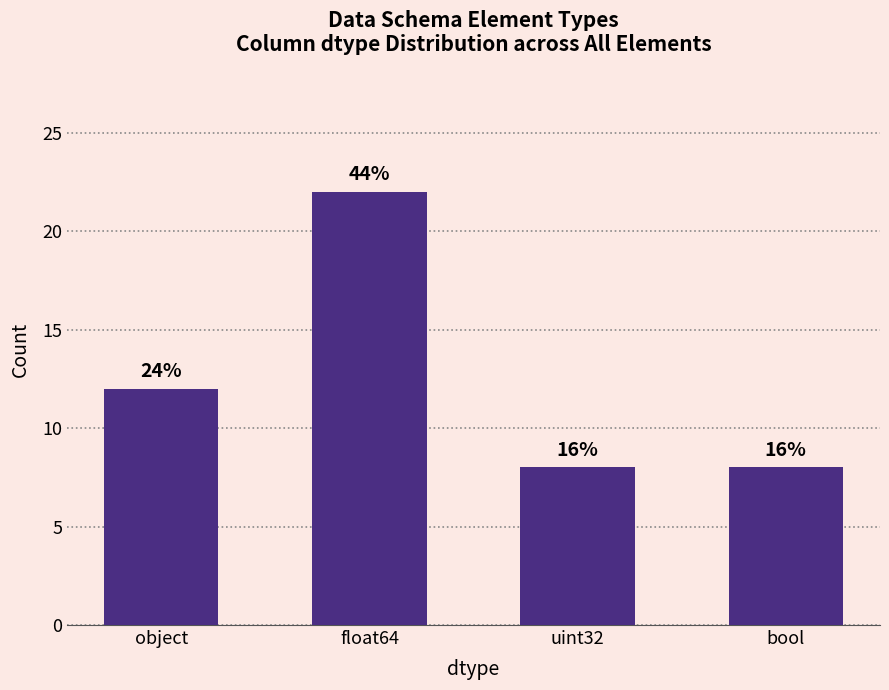

Does the chart contain stacked bars?

No